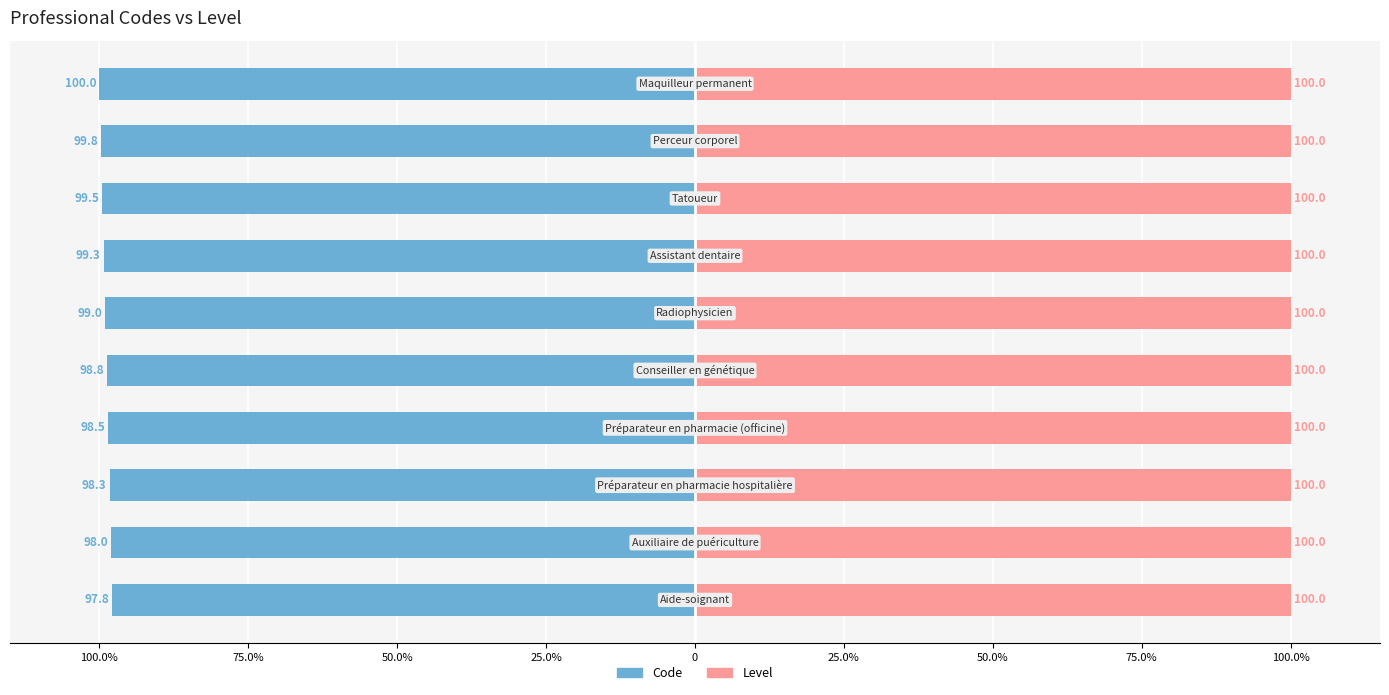

Which series has the widest spread of values?

Code